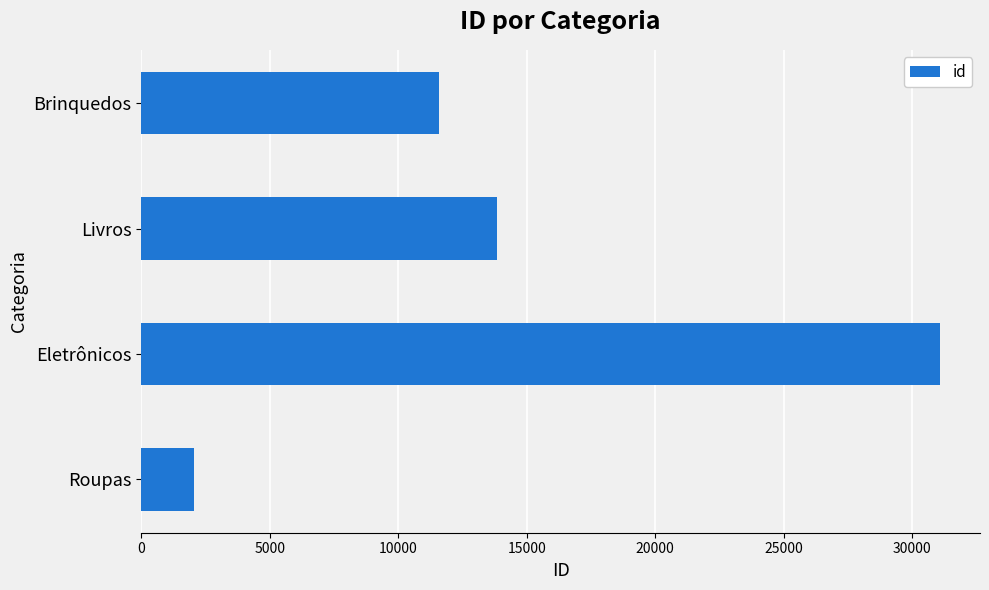

What is the greatest value displayed?

31092